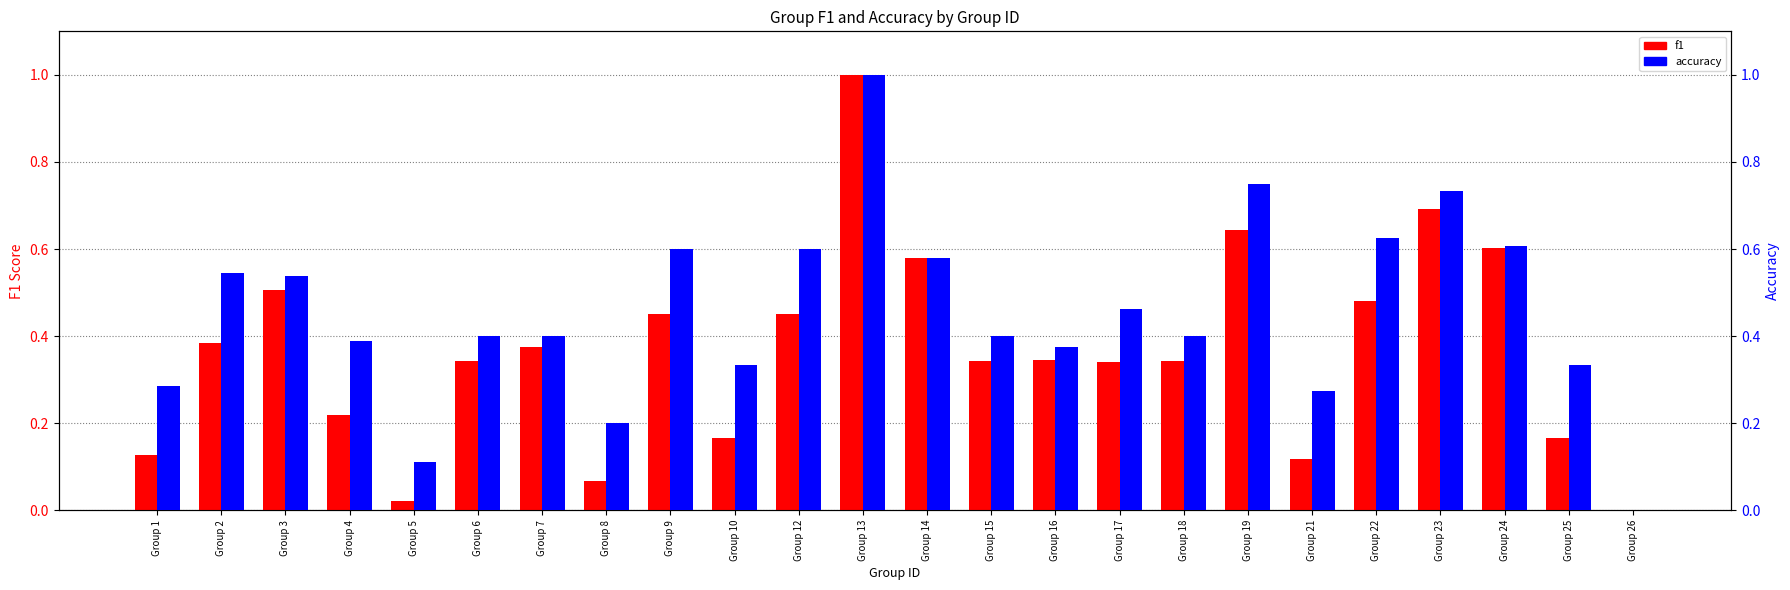

The f1 series shows 0.3 at Group 16. True or false?

True